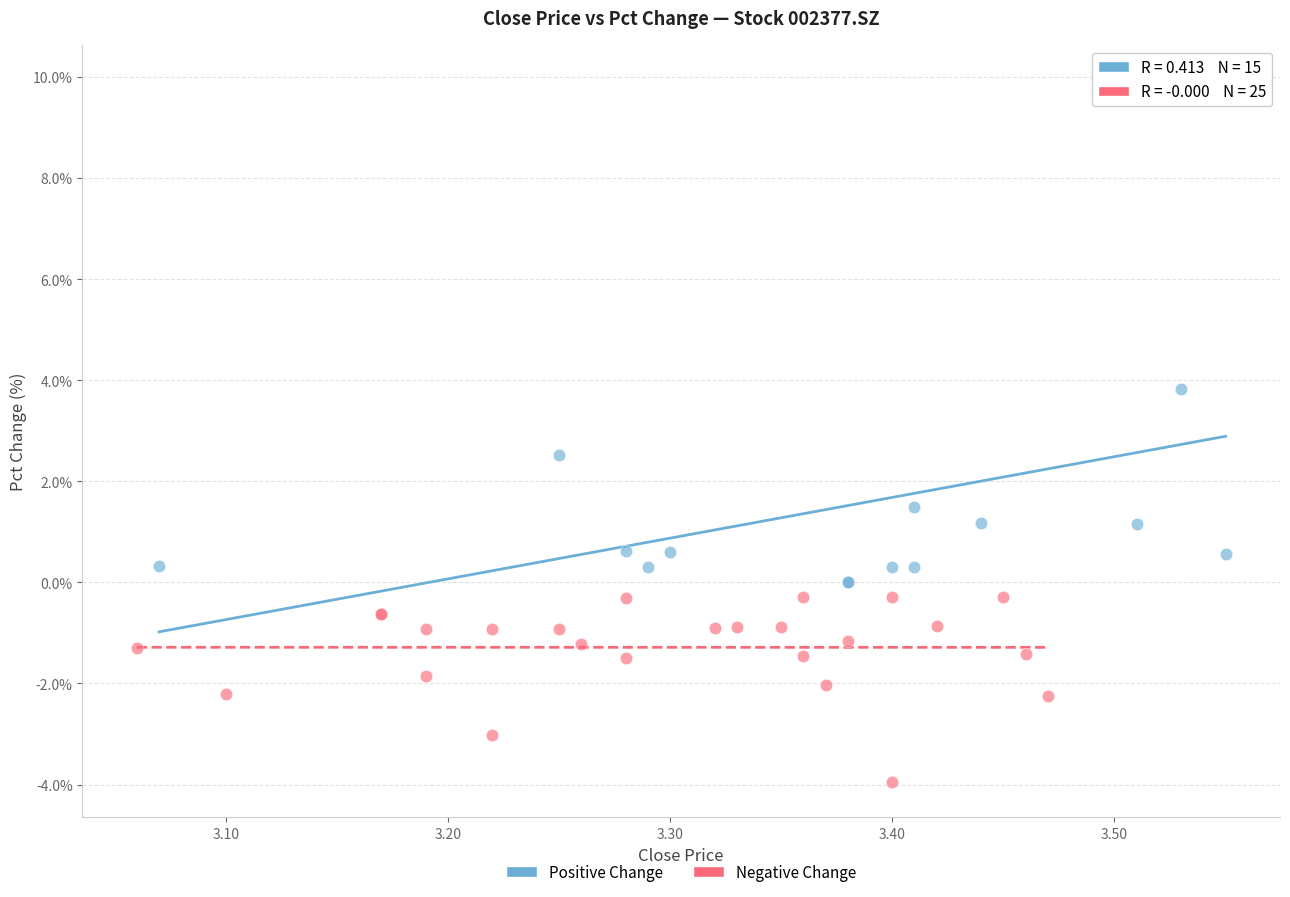

Which series reaches the maximum Y coordinate?

Positive Change